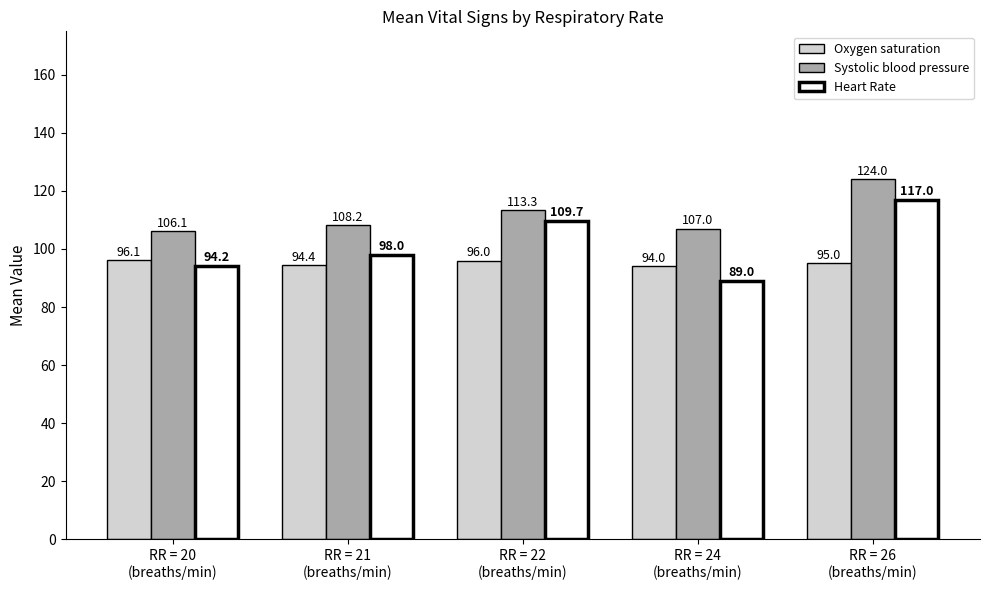

What position from the left is RR = 21
(breaths/min)?

2